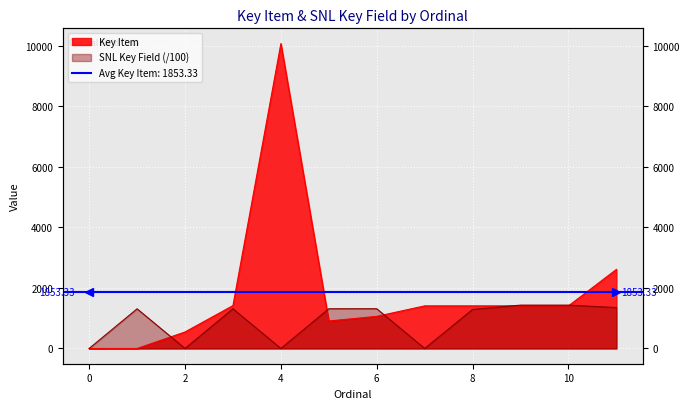

Reading left to right, list all the values displayed in this chart.

Key Item: 0.0	0.0	545.0	1417.0	10070.0	907.0	1061.0	1407.0	1407.0	1407.0	1407.0	2612.0
SNL Key Field: 0.0	1309.9	0.0	1311.7	0.0	1311.7	1312.4	0.0	1289.6	1431.9	1431.9	1350.2